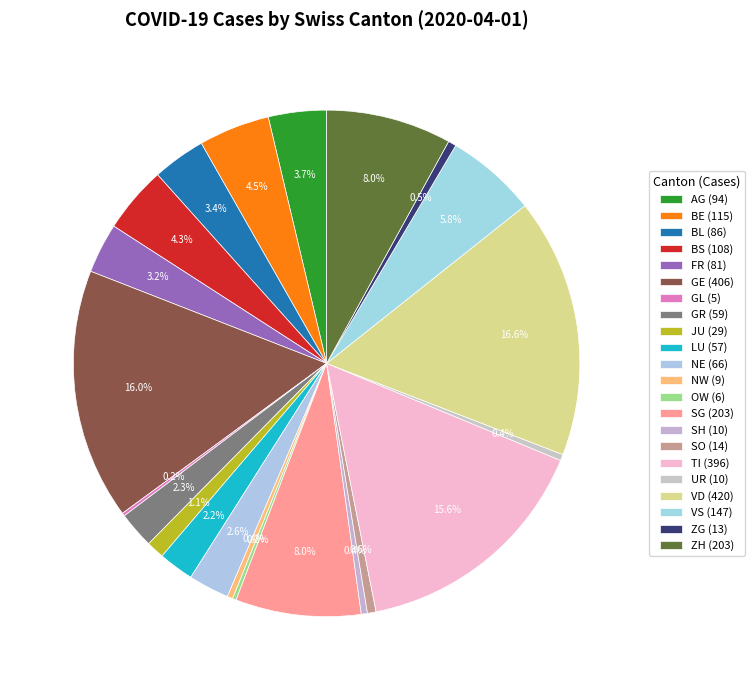

Between NE and FR, which is larger?

FR